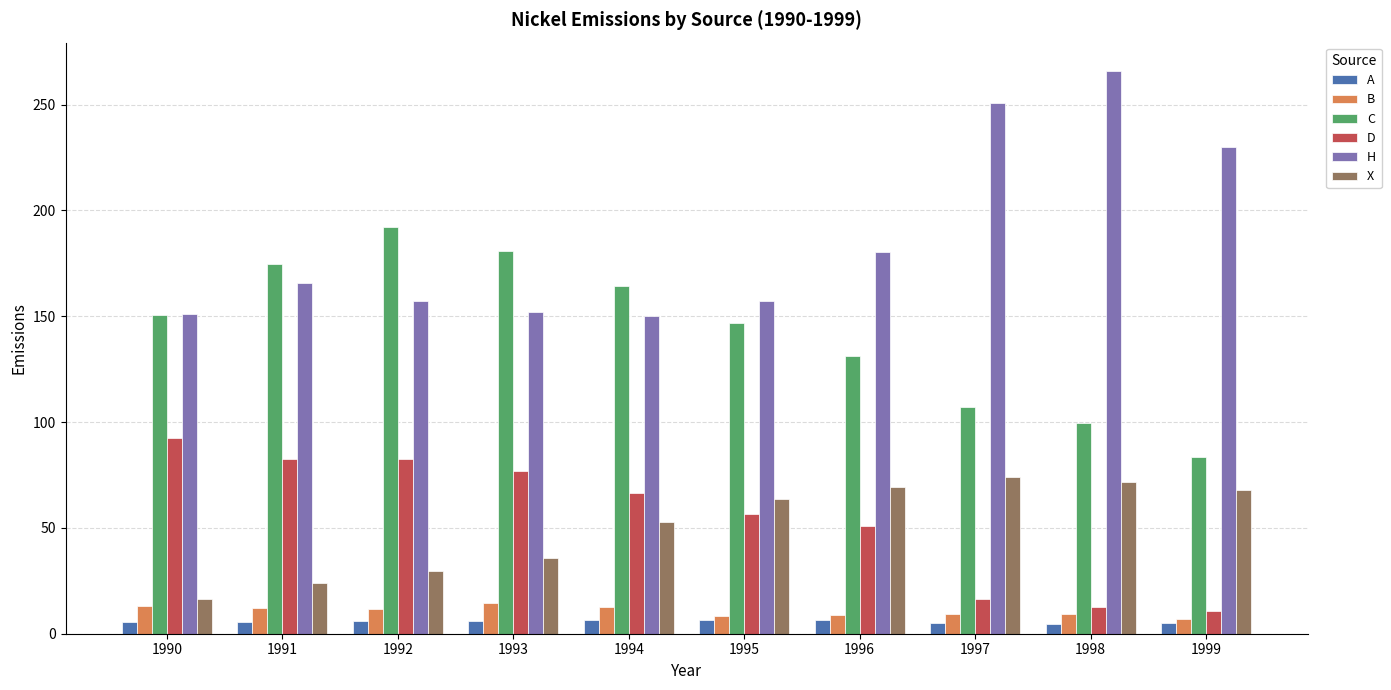

How many data points in C are above 150?

5